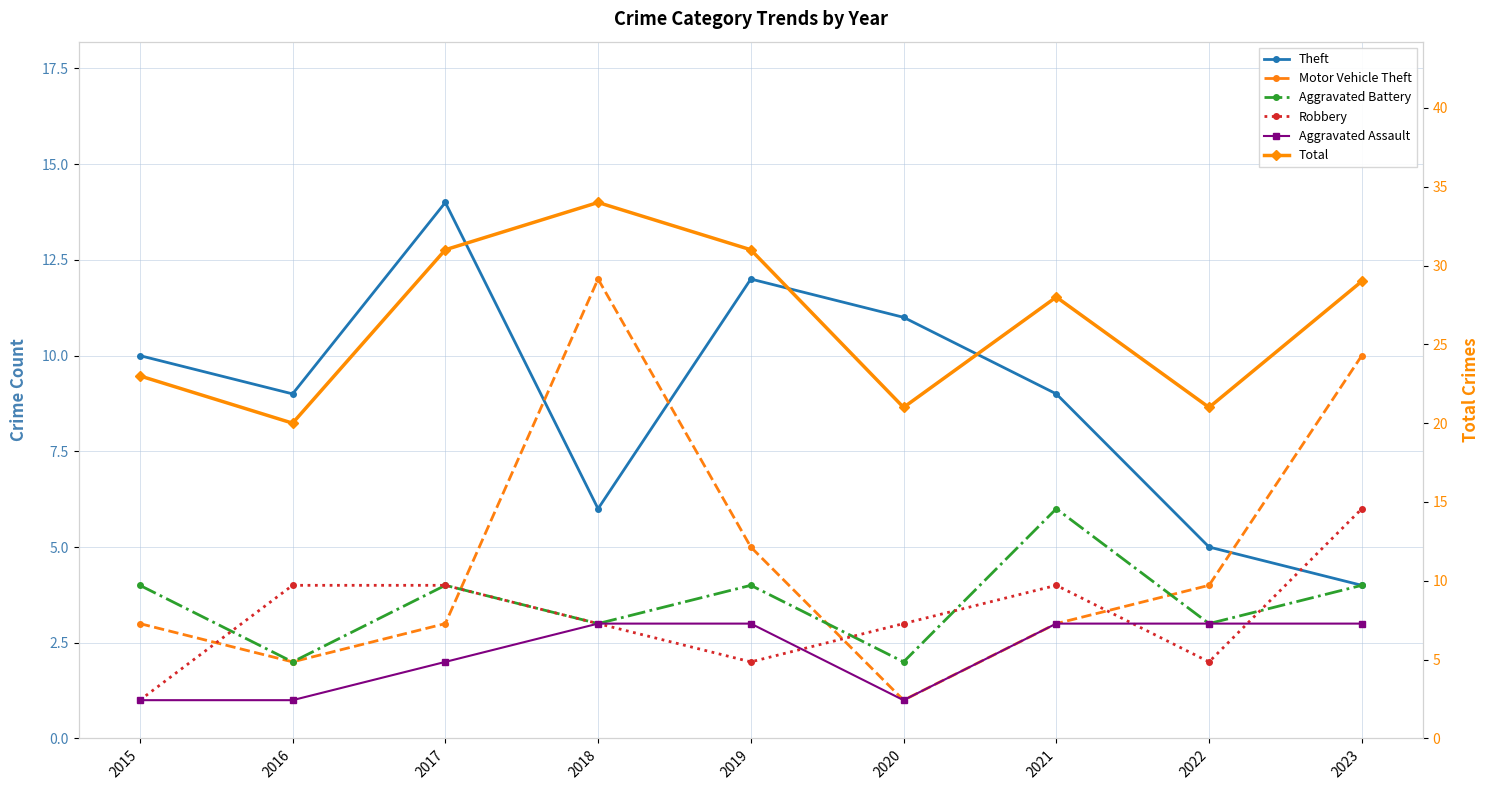

How many values in the Aggravated Assault series are below 3?

4